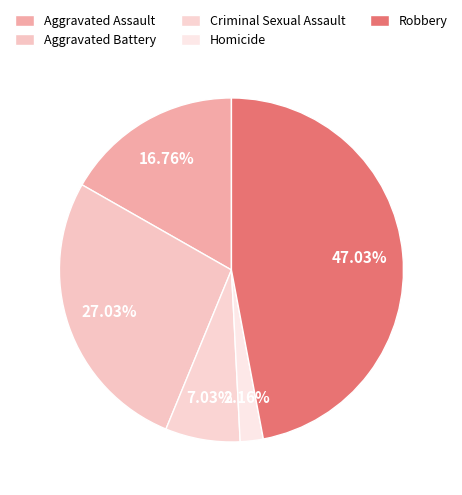

What is the smallest slice in the pie chart?

Homicide